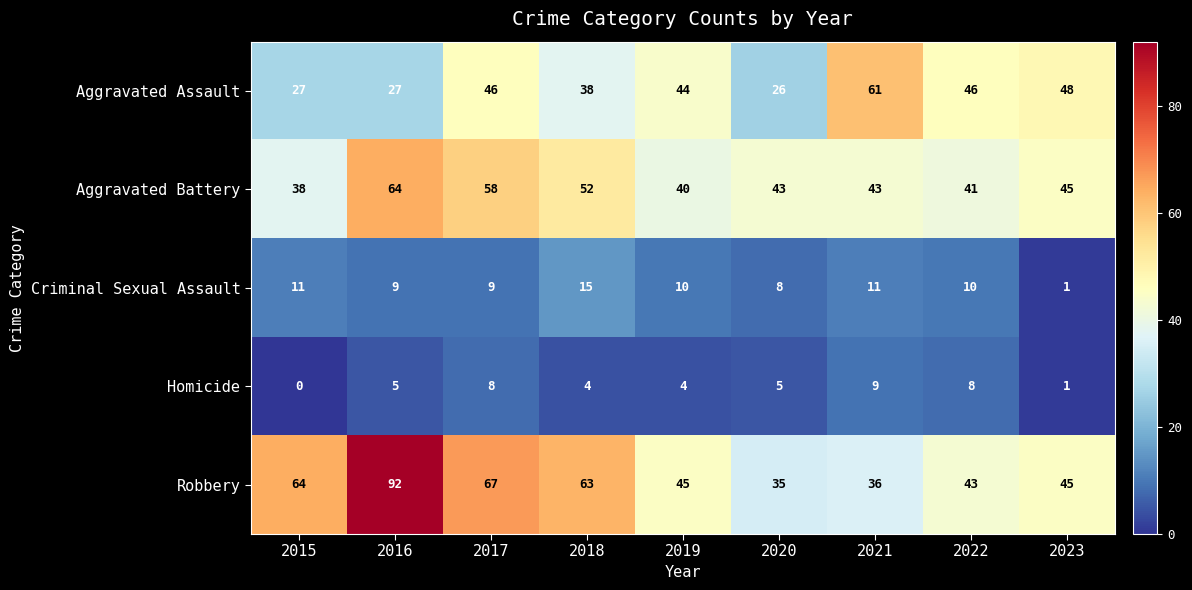

Where does the Criminal Sexual Assault series first go above 10?

2015